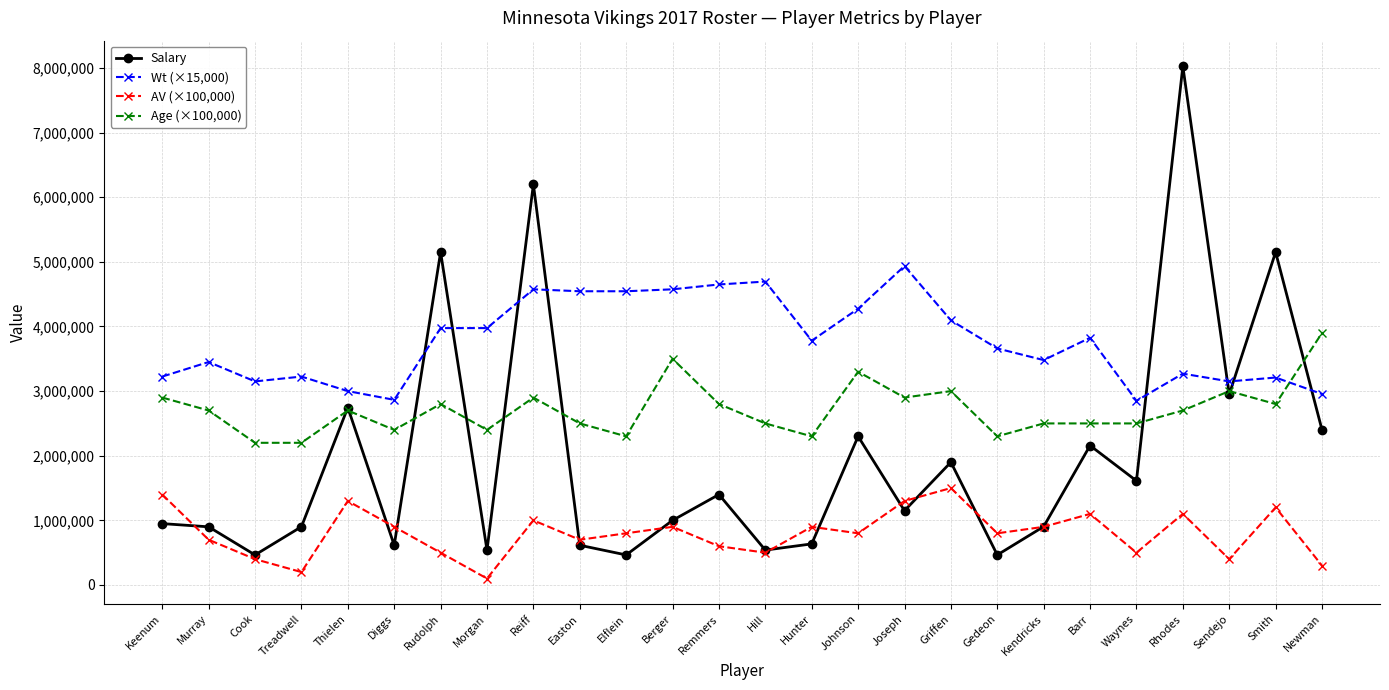

At which label does Age (×100,000) first exceed 2700000?

Keenum